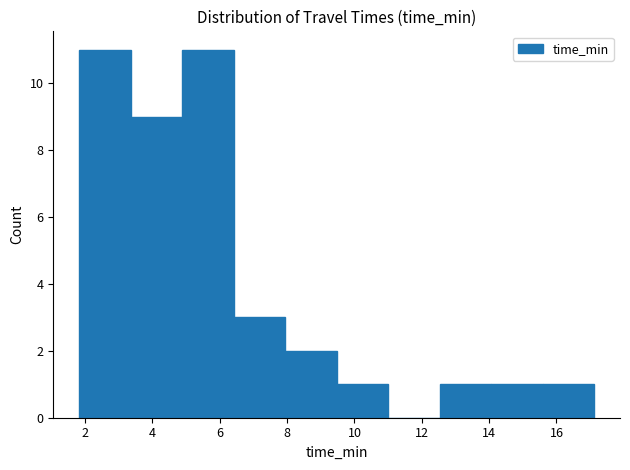

How tall is the bar that spans 4.8 to 6.4 on the x-axis? Neither the bar edges nor the heights are printed on the chart, so give them approximately, as read against the axes.

11